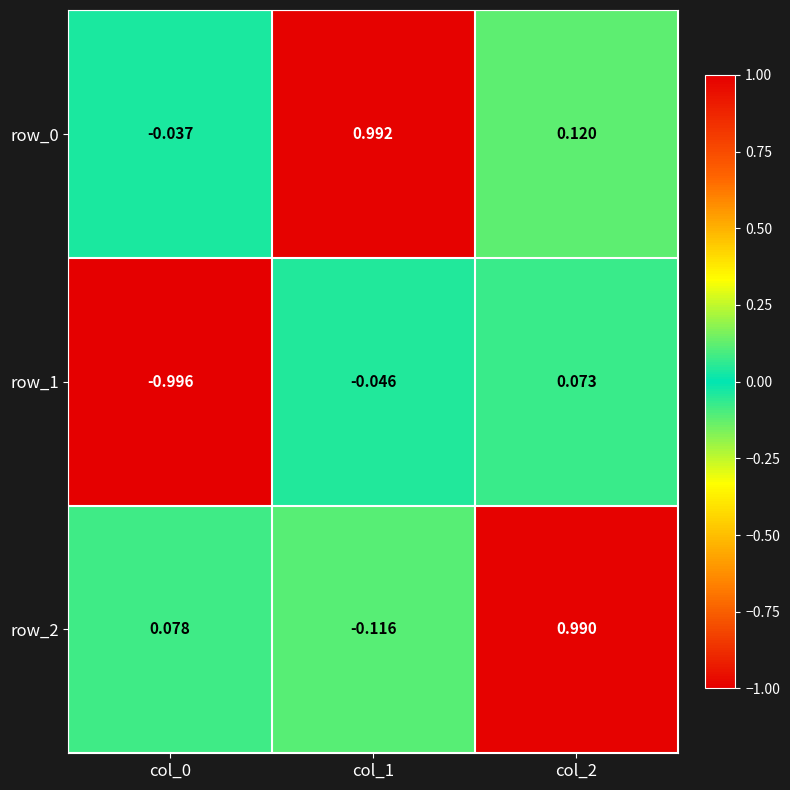

Is the value of row_1 at col_2 greater than the value of row_0 at col_0?

Yes